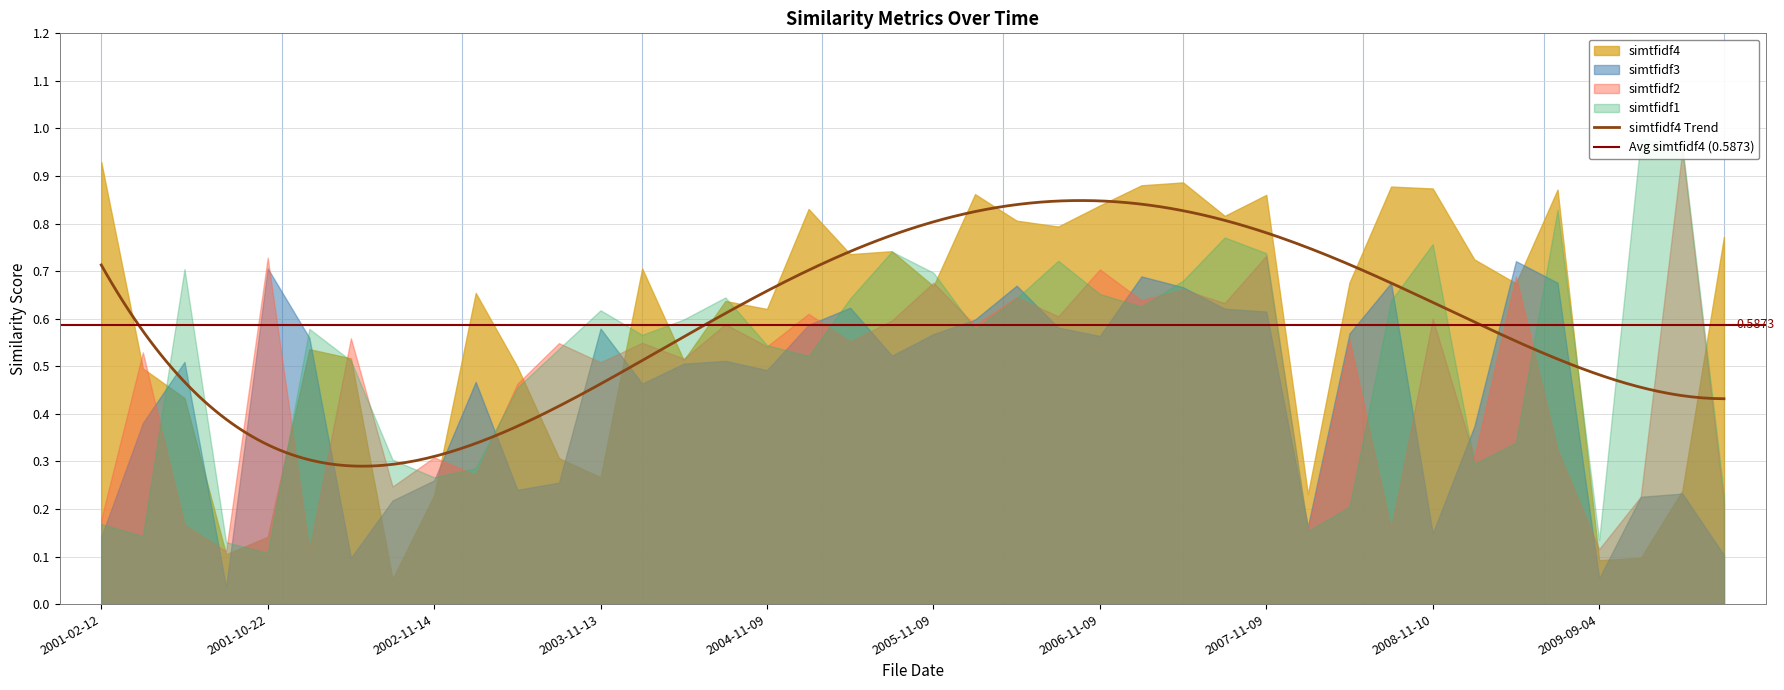

Reading right to left, what are all the values shown in this chart?

simtfidf4: 2010-05-10=0.8	2010-03-01=0.2	2009-11-09=0.1	2009-09-04=0.1	2009-08-10=0.9	2009-05-11=0.7	2009-03-02=0.7	2008-11-10=0.9	2008-08-11=0.9	2008-05-12=0.7	2008-02-29=0.2	2007-11-09=0.9	2007-08-09=0.8	2007-05-10=0.9	2007-03-01=0.9	2006-11-09=0.8	2006-08-09=0.8	2006-05-10=0.8	2006-03-16=0.9	2005-11-09=0.7	2005-08-09=0.7	2005-05-10=0.7	2005-03-16=0.8	2004-11-09=0.6	2004-08-09=0.6	2004-05-10=0.5	2004-03-10=0.7	2003-11-13=0.3	2003-08-14=0.3	2003-05-15=0.5	2003-03-28=0.7	2002-11-14=0.2	2002-08-13=0.1	2002-05-14=0.5	2002-02-27=0.5	2001-10-22=0.1	2001-07-25=0.1	2001-07-24=0.4	2001-05-15=0.5	2001-02-12=0.9
simtfidf3: 2010-05-10=0.1	2010-03-01=0.2	2009-11-09=0.2	2009-09-04=0.1	2009-08-10=0.7	2009-05-11=0.7	2009-03-02=0.4	2008-11-10=0.1	2008-08-11=0.7	2008-05-12=0.6	2008-02-29=0.2	2007-11-09=0.6	2007-08-09=0.6	2007-05-10=0.7	2007-03-01=0.7	2006-11-09=0.6	2006-08-09=0.6	2006-05-10=0.7	2006-03-16=0.6	2005-11-09=0.6	2005-08-09=0.5	2005-05-10=0.6	2005-03-16=0.6	2004-11-09=0.5	2004-08-09=0.5	2004-05-10=0.5	2004-03-10=0.5	2003-11-13=0.6	2003-08-14=0.3	2003-05-15=0.2	2003-03-28=0.5	2002-11-14=0.3	2002-08-13=0.2	2002-05-14=0.1	2002-02-27=0.6	2001-10-22=0.7	2001-07-25=0.0	2001-07-24=0.5	2001-05-15=0.4	2001-02-12=0.1
simtfidf2: 2010-05-10=0.2	2010-03-01=1.0	2009-11-09=0.2	2009-09-04=0.1	2009-08-10=0.3	2009-05-11=0.7	2009-03-02=0.3	2008-11-10=0.6	2008-08-11=0.2	2008-05-12=0.6	2008-02-29=0.2	2007-11-09=0.7	2007-08-09=0.6	2007-05-10=0.7	2007-03-01=0.6	2006-11-09=0.7	2006-08-09=0.6	2006-05-10=0.6	2006-03-16=0.6	2005-11-09=0.7	2005-08-09=0.6	2005-05-10=0.6	2005-03-16=0.6	2004-11-09=0.5	2004-08-09=0.6	2004-05-10=0.5	2004-03-10=0.5	2003-11-13=0.5	2003-08-14=0.5	2003-05-15=0.5	2003-03-28=0.3	2002-11-14=0.3	2002-08-13=0.2	2002-05-14=0.6	2002-02-27=0.1	2001-10-22=0.7	2001-07-25=0.1	2001-07-24=0.2	2001-05-15=0.5	2001-02-12=0.2
simtfidf1: 2010-05-10=0.2	2010-03-01=1.0	2009-11-09=1.0	2009-09-04=0.1	2009-08-10=0.8	2009-05-11=0.3	2009-03-02=0.3	2008-11-10=0.8	2008-08-11=0.6	2008-05-12=0.2	2008-02-29=0.2	2007-11-09=0.7	2007-08-09=0.8	2007-05-10=0.7	2007-03-01=0.6	2006-11-09=0.7	2006-08-09=0.7	2006-05-10=0.6	2006-03-16=0.6	2005-11-09=0.7	2005-08-09=0.7	2005-05-10=0.6	2005-03-16=0.5	2004-11-09=0.5	2004-08-09=0.6	2004-05-10=0.6	2004-03-10=0.6	2003-11-13=0.6	2003-08-14=0.5	2003-05-15=0.5	2003-03-28=0.3	2002-11-14=0.3	2002-08-13=0.3	2002-05-14=0.5	2002-02-27=0.6	2001-10-22=0.1	2001-07-25=0.1	2001-07-24=0.7	2001-05-15=0.1	2001-02-12=0.2